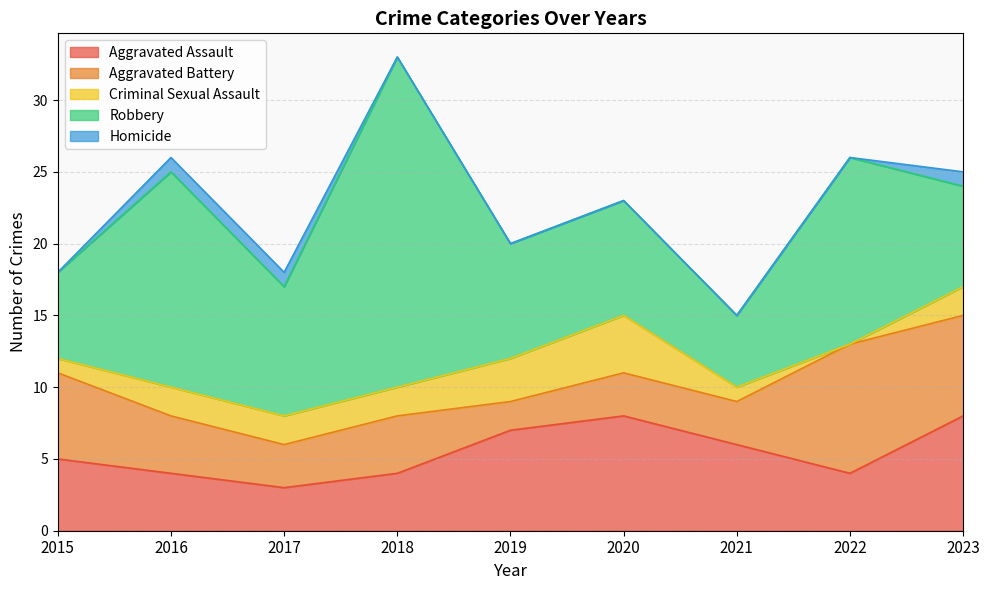

Does the chart have visible grid lines?

Yes